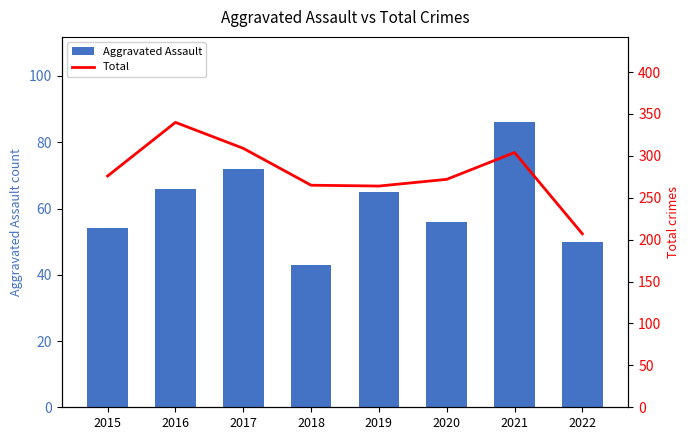

Which series has the largest range (max minus min)?

Total